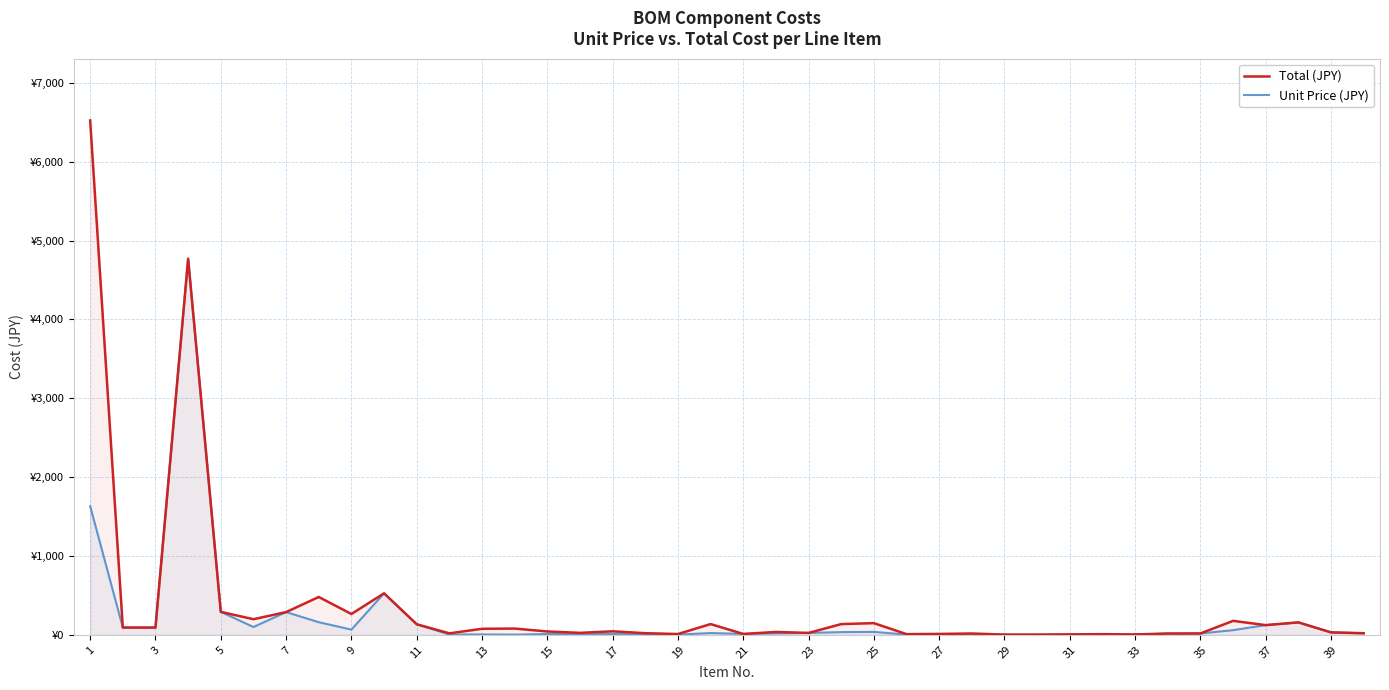

Reading left to right, extract all data points from this chart.

Total (JPY): 6524.0	92.0	92.0	4770.0	291.0	198.0	288.0	480.0	264.0	526.3	134.0	18.5	76.5	79.2	42.4	24.8	44.4	20.4	10.0	136.2	11.0	36.4	24.0	136.0	148.0	8.7	11.2	16.8	2.4	2.4	5.6	8.4	4.6	16.0	17.0	177.0	123.0	157.6	31.0	20.0
Unit Price (JPY): 1631.0	92.0	92.0	4770.0	291.0	99.0	288.0	160.0	66.0	526.3	134.0	3.7	4.5	2.2	10.6	6.2	11.1	5.1	2.0	22.7	11.0	18.2	24.0	34.0	37.0	2.9	2.8	2.8	2.4	2.4	2.8	2.8	2.3	16.0	17.0	59.0	123.0	157.6	31.0	20.0